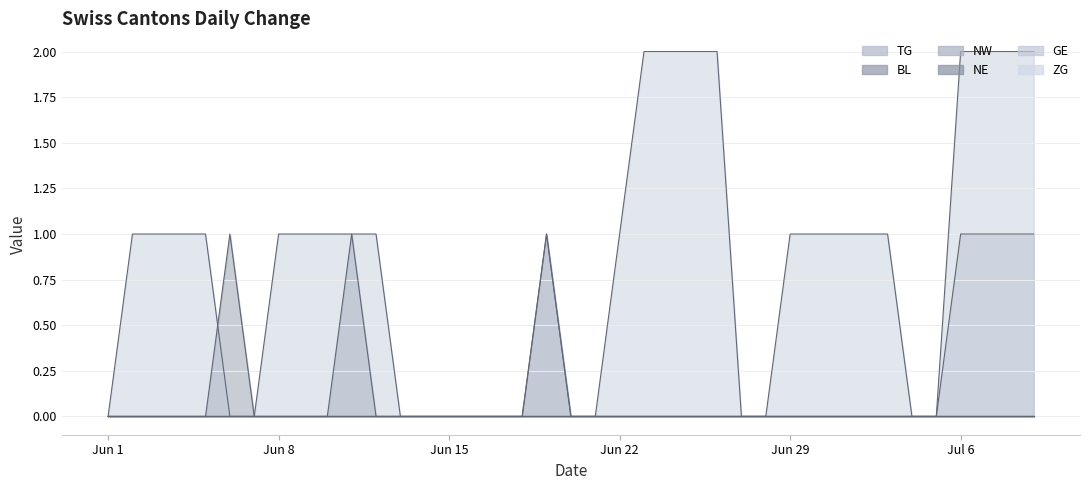

True or false: GE and TG cross at least once.

False